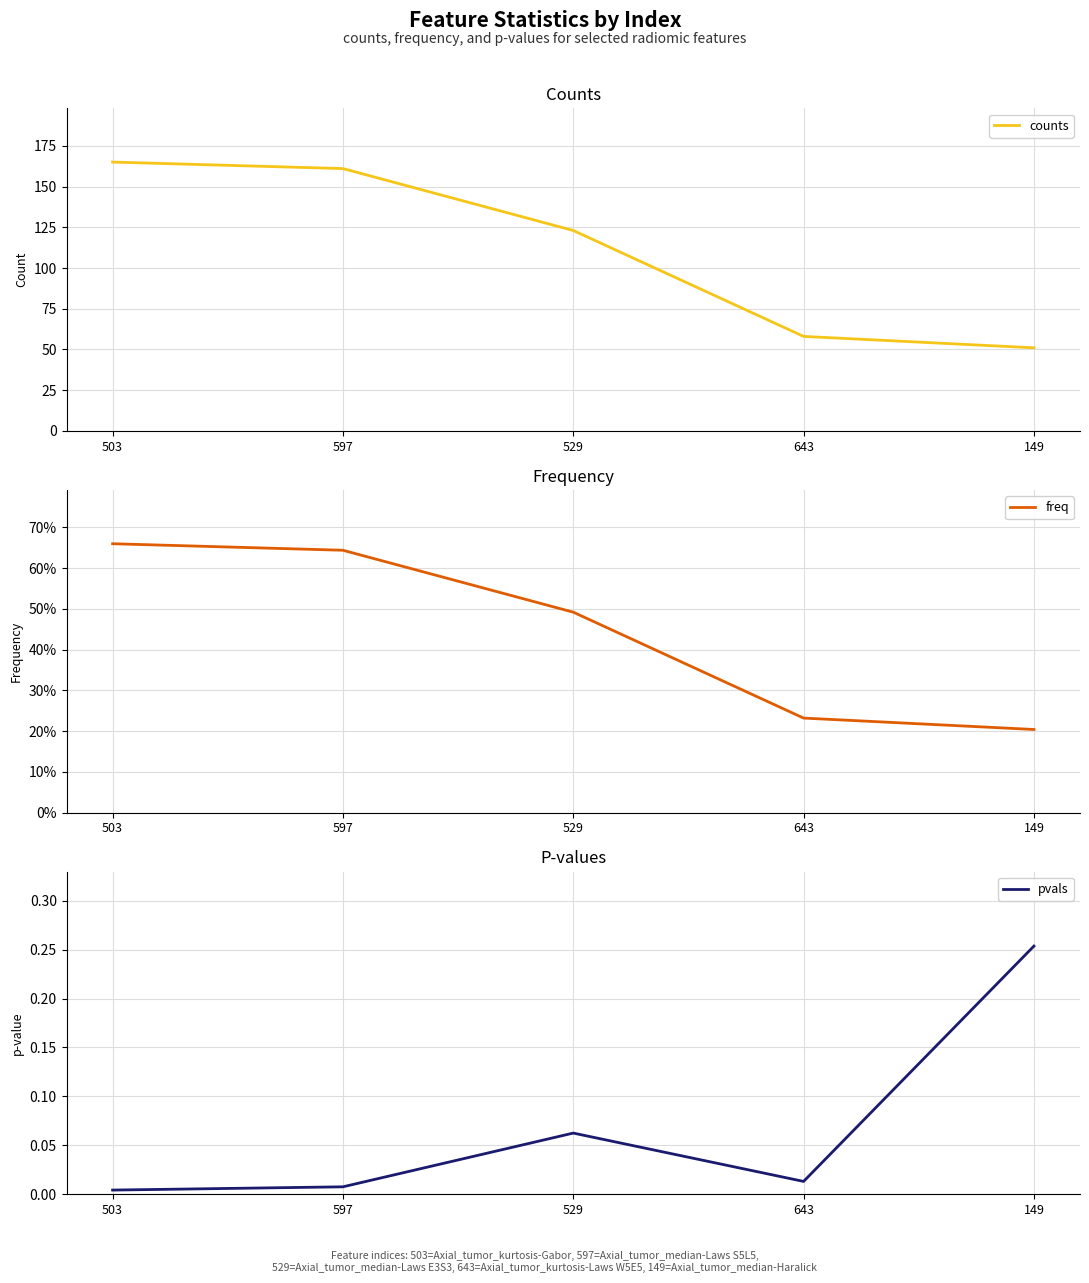

Is this an area chart (filled region under the line)?

No